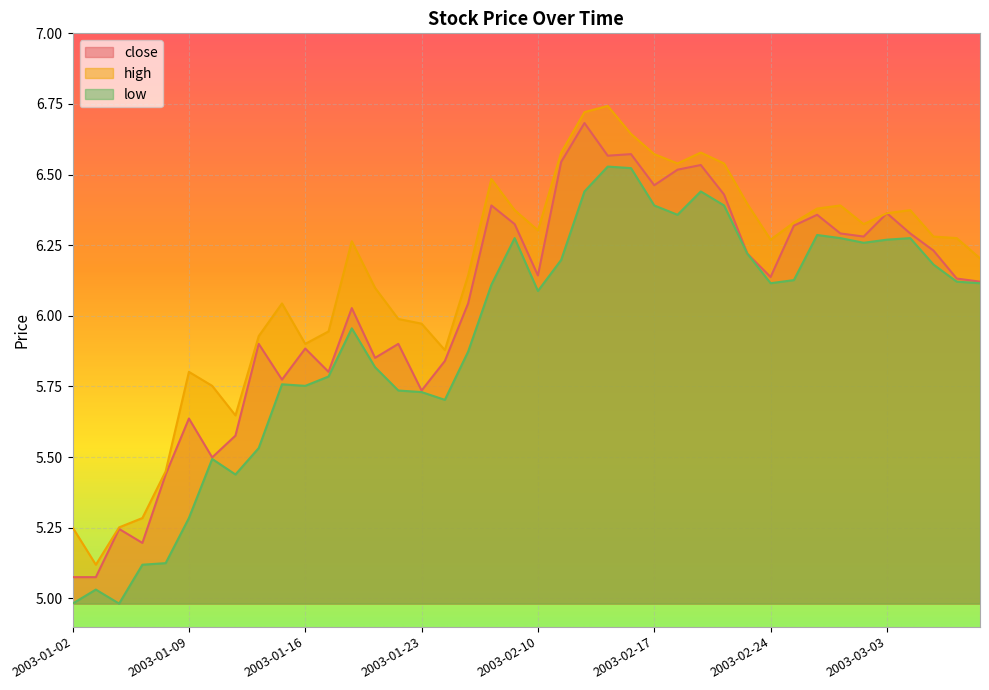

What is the difference between the maximum and minimum values in the high series?

1.6